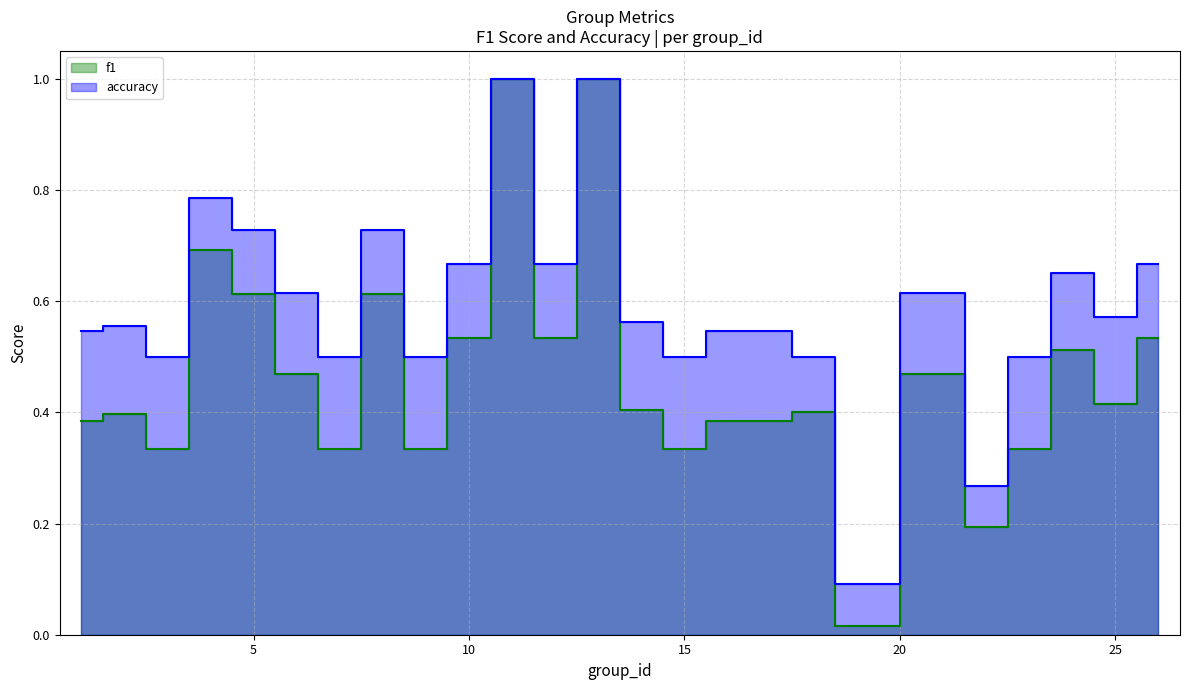

What are all the series names shown in the legend?

f1, accuracy